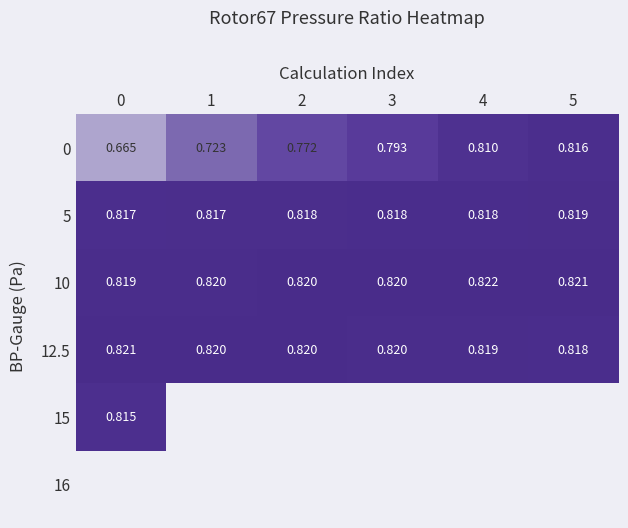

The 12.5 series shows 0.8 at 4. True or false?

True